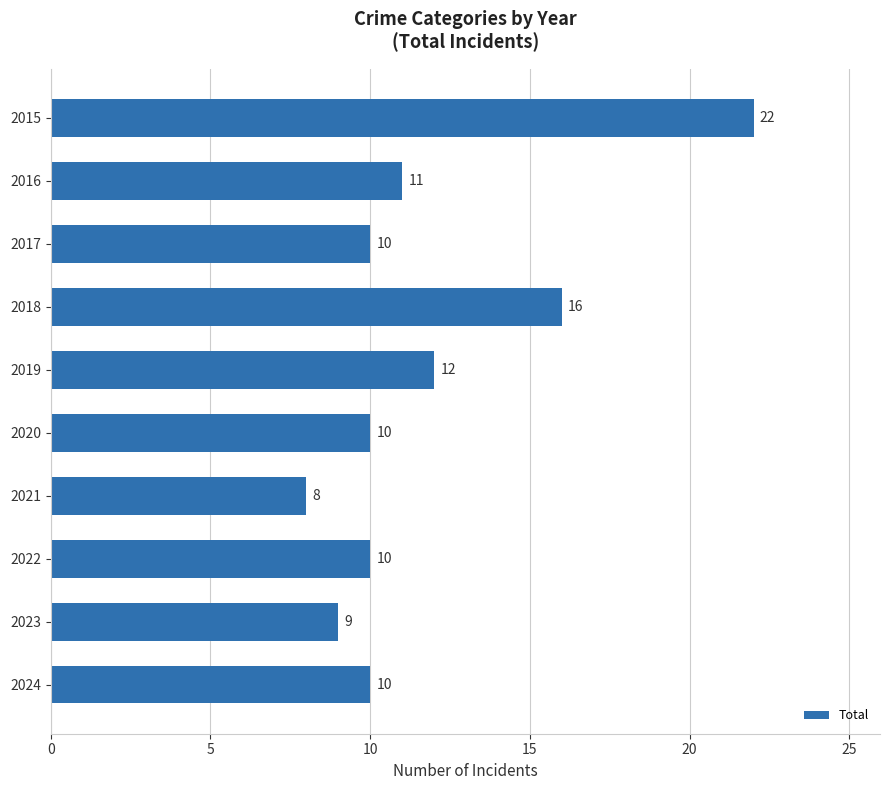

Where is the data nearest to the value 15?

2018